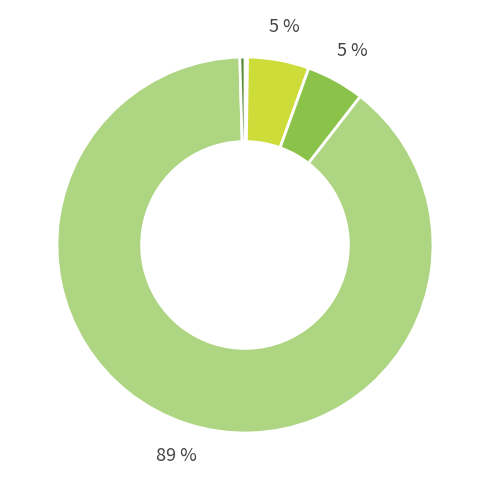

Does any single category account for the majority?

Yes